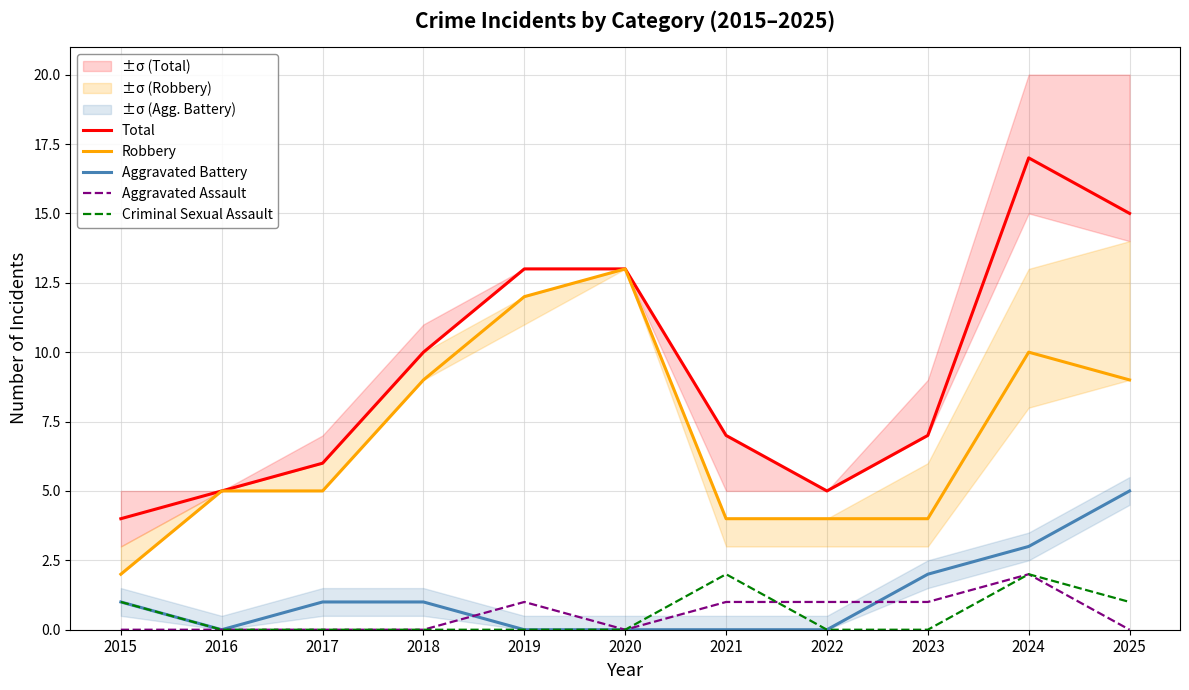

Reading right to left, what are all the values shown in this chart?

Total: 15	17	7	5	7	13	13	10	6	5	4
Robbery: 9	10	4	4	4	13	12	9	5	5	2
Aggravated Battery: 5	3	2	0	0	0	0	1	1	0	1
Aggravated Assault: 0	2	1	1	1	0	1	0	0	0	0
Criminal Sexual Assault: 1	2	0	0	2	0	0	0	0	0	1